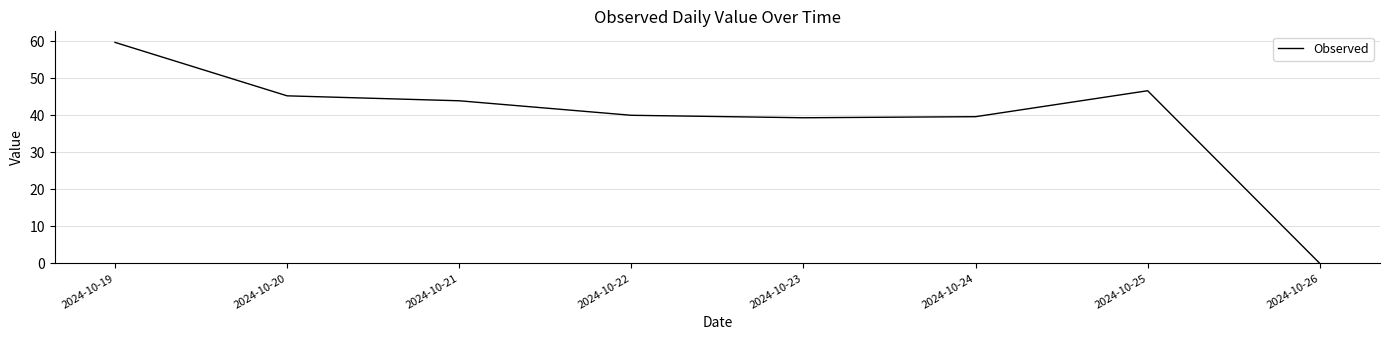

How many values are below 43?

4